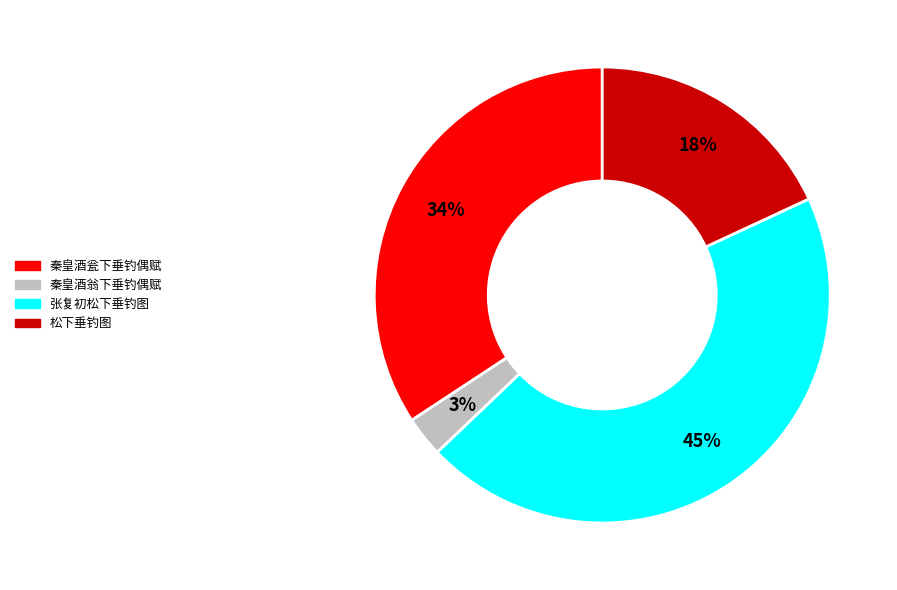

To the nearest percent, what percentage of the pie is 张复初松下垂钓图?

45%